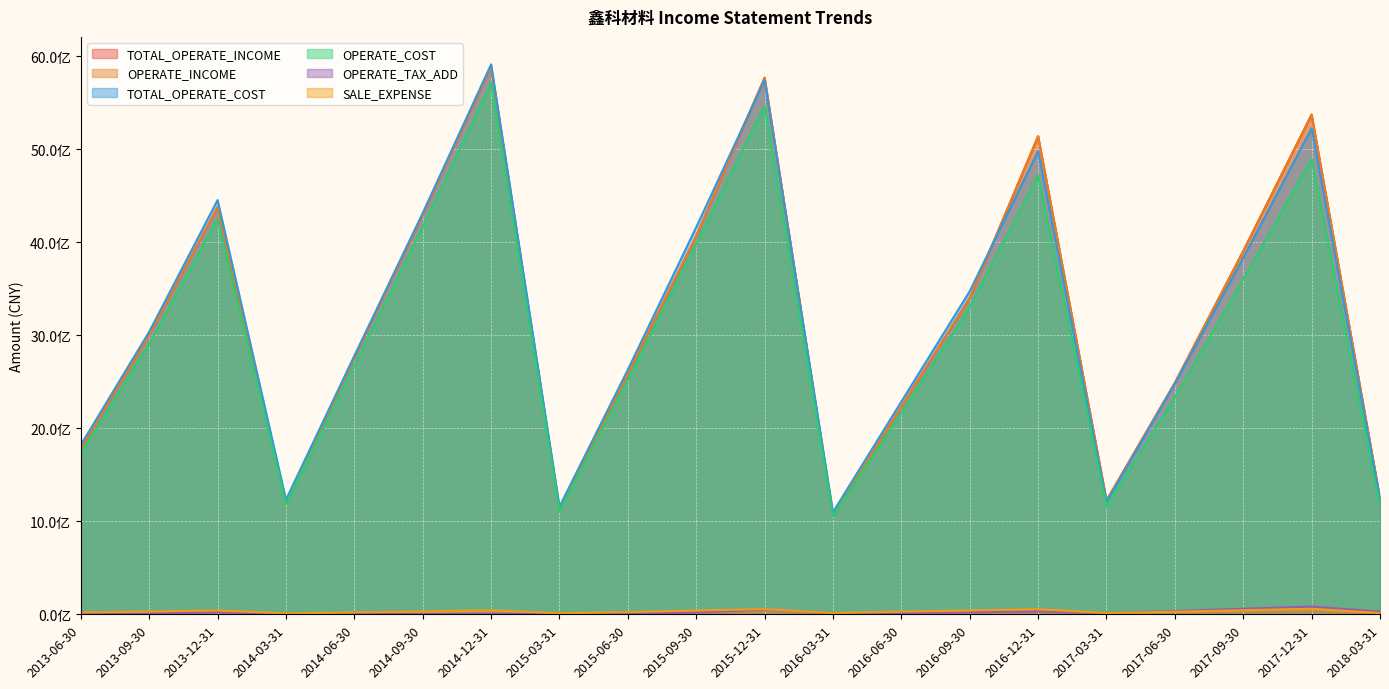

Count the number of data series in this chart.

6